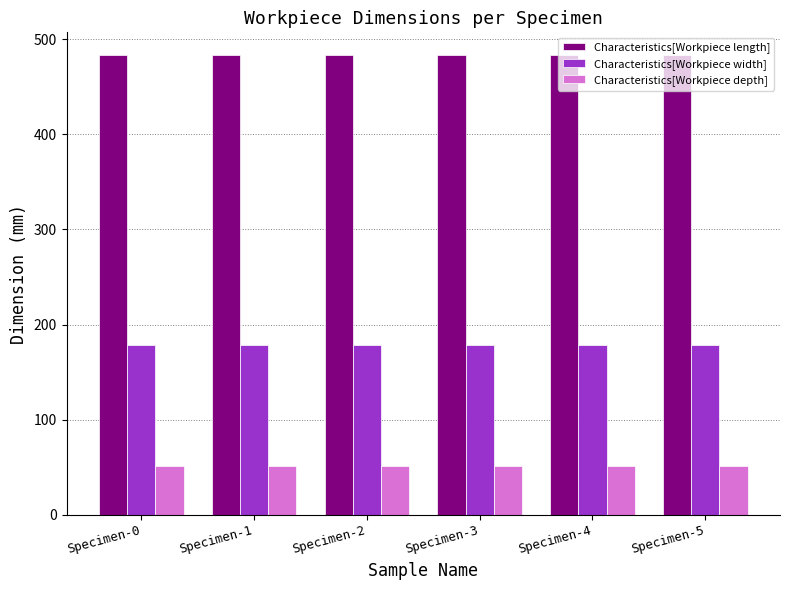

What is the average value of the Characteristics[Workpiece length] series?

483